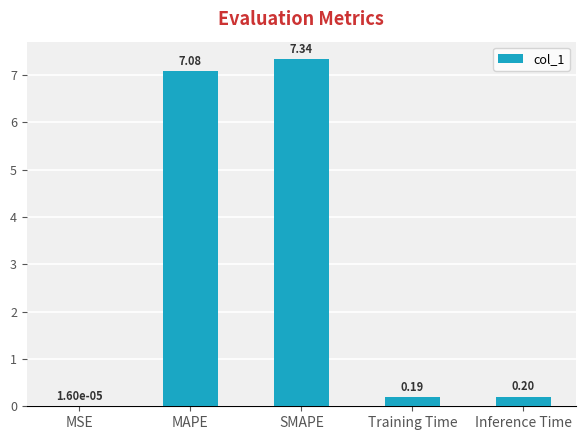

At which label is the value closest to 3?

Inference Time